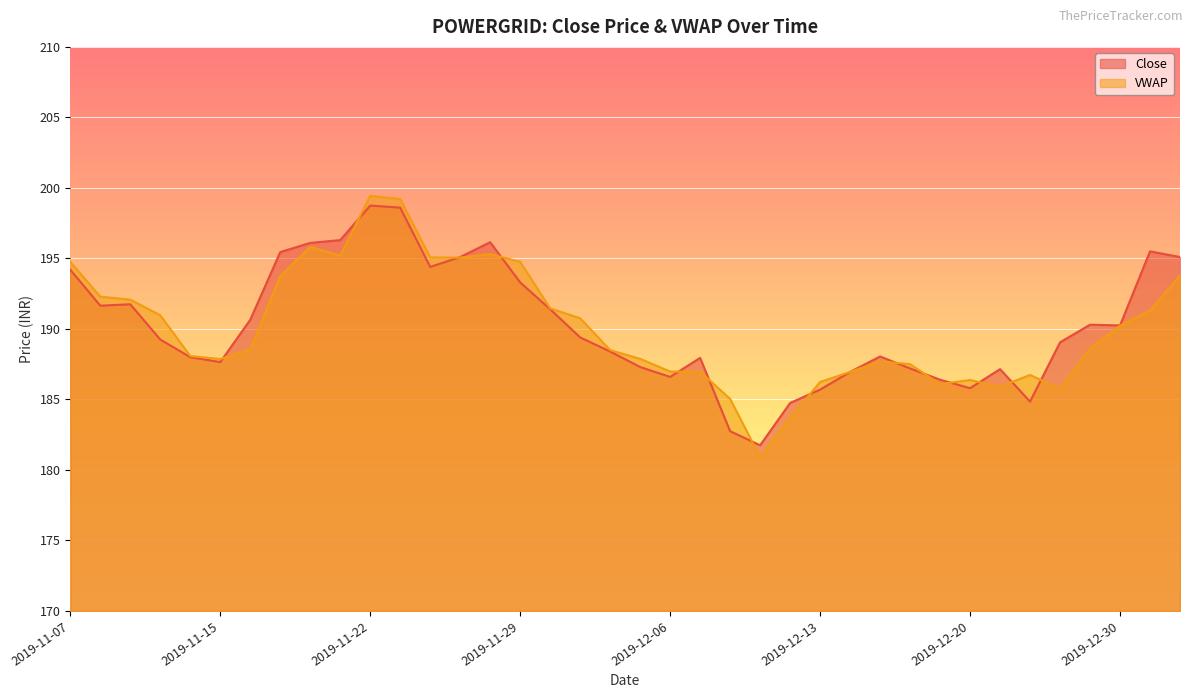

What is the sum of the Close values at 2019-11-29 and 2019-12-10?

376.1